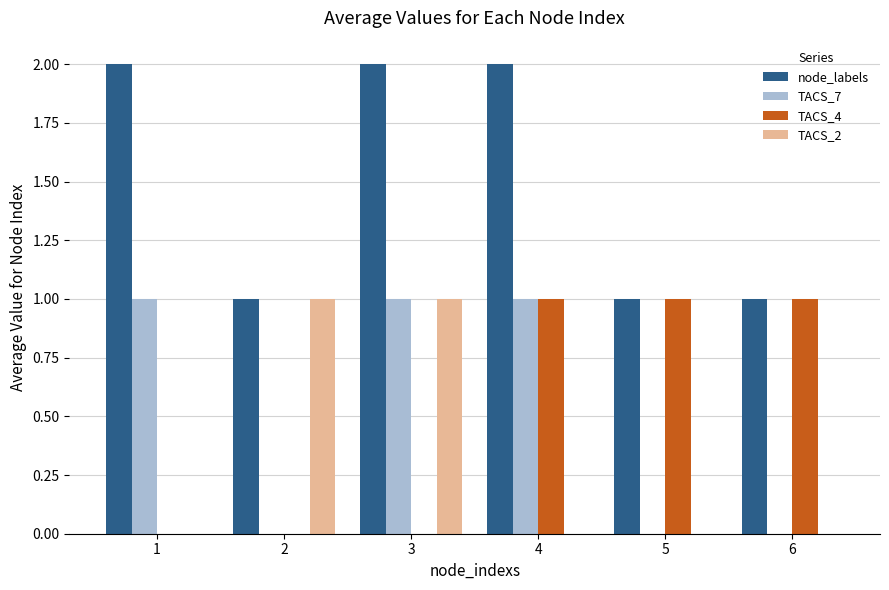

Reading left to right, extract all data points from this chart.

node_labels: 1=2	2=1	3=2	4=2	5=1	6=1
TACS_7: 1=1	2=0	3=1	4=1	5=0	6=0
TACS_4: 1=0	2=0	3=0	4=1	5=1	6=1
TACS_2: 1=0	2=1	3=1	4=0	5=0	6=0